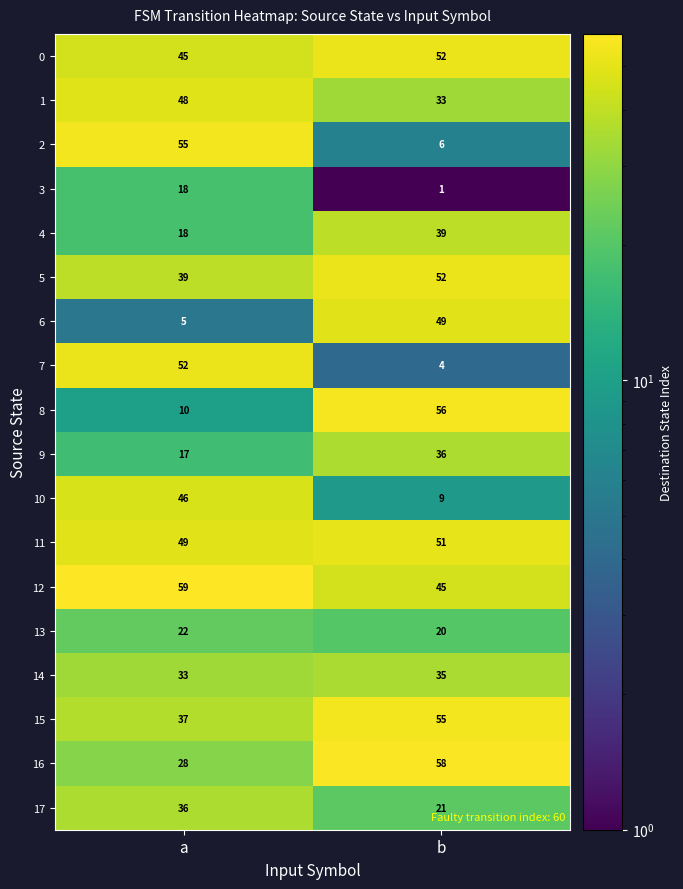

What is the minimum value for 4?

18